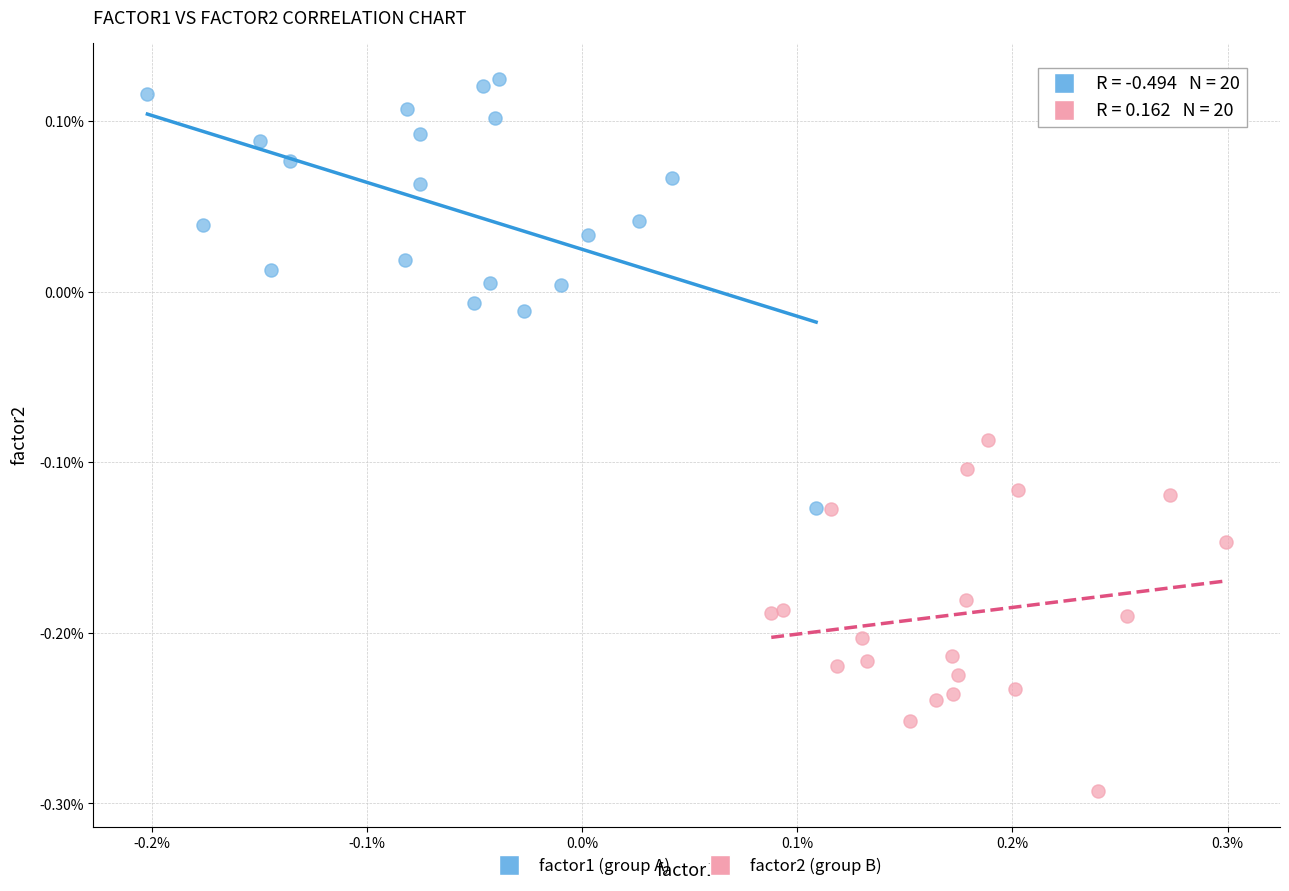

Which series contains the highest Y value?

factor1 (group A)